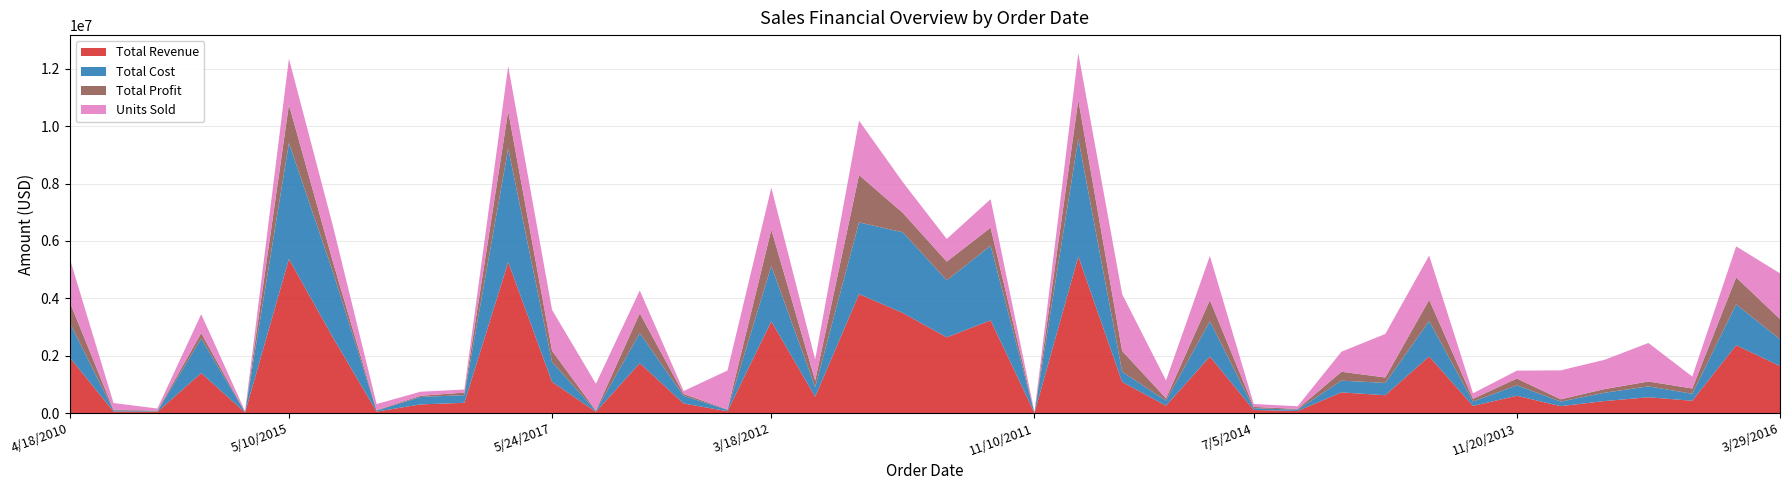

Reading right to left, extract all data points from this chart.

Total Revenue: 1637989.1	2364377.6	427650.3	549062.1	417149.9	239290.4	601150.0	247366.3	1972548.6	619595.1	719127.2	71102.3	106552.6	1967953.5	255733.2	1081544.2	5456424.5	5456.8	3230652.8	2638998.2	3487229.5	4147279.2	567094.9	3196369.2	63220.1	332117.1	1738307.2	43561.8	1085759.3	5261958.0	356187.9	299963.8	50391.9	2643562.7	5372222.5	19072.5	1392658.9	40870.7	56133.3	1939617.4
Total Cost: 932546.9	1424088.6	243471.7	380709.1	289243.7	160317.0	362078.8	154478.0	1231838.3	429615.3	409416.6	45407.0	60663.0	1228968.8	177320.4	354708.5	4103239.1	3655.8	2604326.6	1984530.5	2811160.8	2497948.4	334713.3	1925205.6	46889.9	267729.6	1047000.1	32309.5	693383.0	3957000.0	267853.8	259294.6	33761.0	2285147.5	4039919.1	12180.0	1203841.7	13404.2	37607.6	1211273.2
Total Profit: 705442.2	940289.0	184178.6	168353.1	127906.2	78973.4	239071.2	92888.3	740710.2	189979.9	309710.6	25695.2	45889.6	738984.7	78412.7	726835.7	1353185.4	1800.9	626326.2	654467.8	676068.8	1649330.8	232381.5	1271163.6	16330.2	64387.5	691307.1	11252.3	392376.2	1304958.0	88334.1	40669.2	16630.9	358415.2	1332303.5	6892.5	188817.2	27466.6	18525.8	728344.3
Units Sold: 7963.0	5408.0	2079.0	6718.0	5104.0	5043.0	1375.0	969.0	7727.0	7581.0	3496.0	466.0	518.0	7709.0	3129.0	9897.0	8165.0	115.0	4961.0	3949.0	5355.0	9486.0	3681.0	7311.0	6776.0	510.0	3976.0	4669.0	7116.0	7874.0	533.0	711.0	1062.0	6266.0	8039.0	125.0	3301.0	374.0	1183.0	7598.0